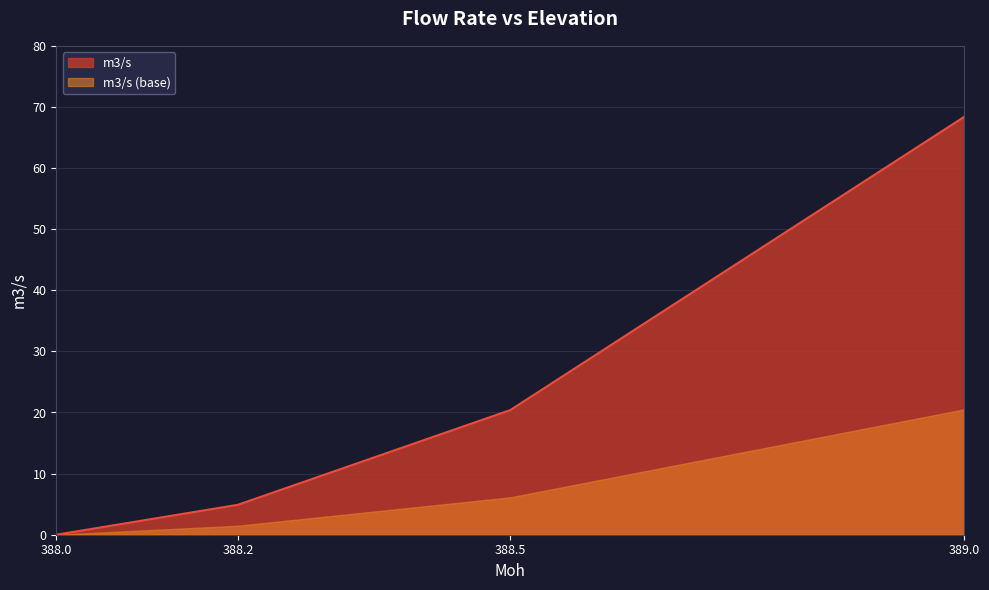

How many data points does each series have?

4